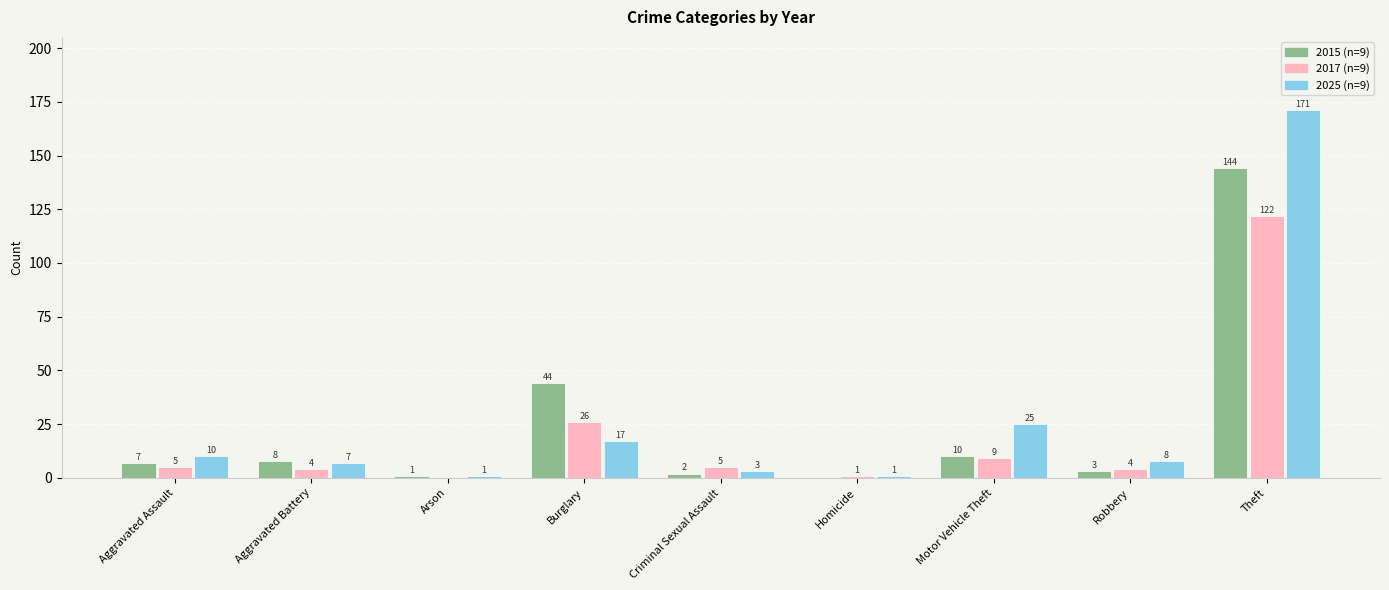

Which category has the highest value across all series?

Theft